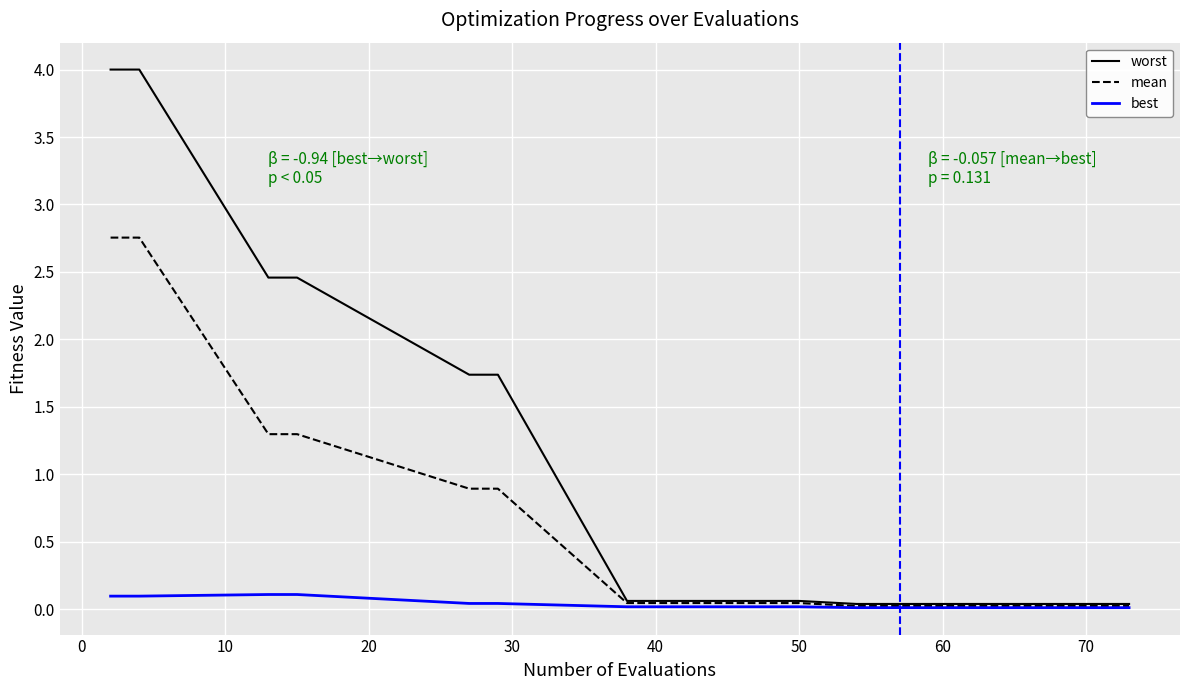

Which series has the largest total across all categories?

worst